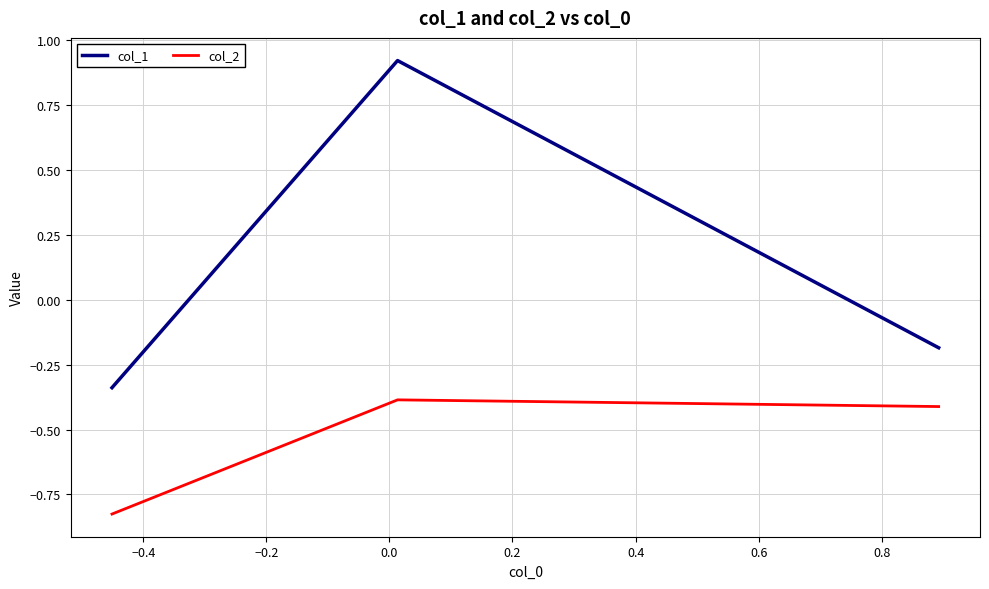

What is the average value of the col_2 series?

-0.5